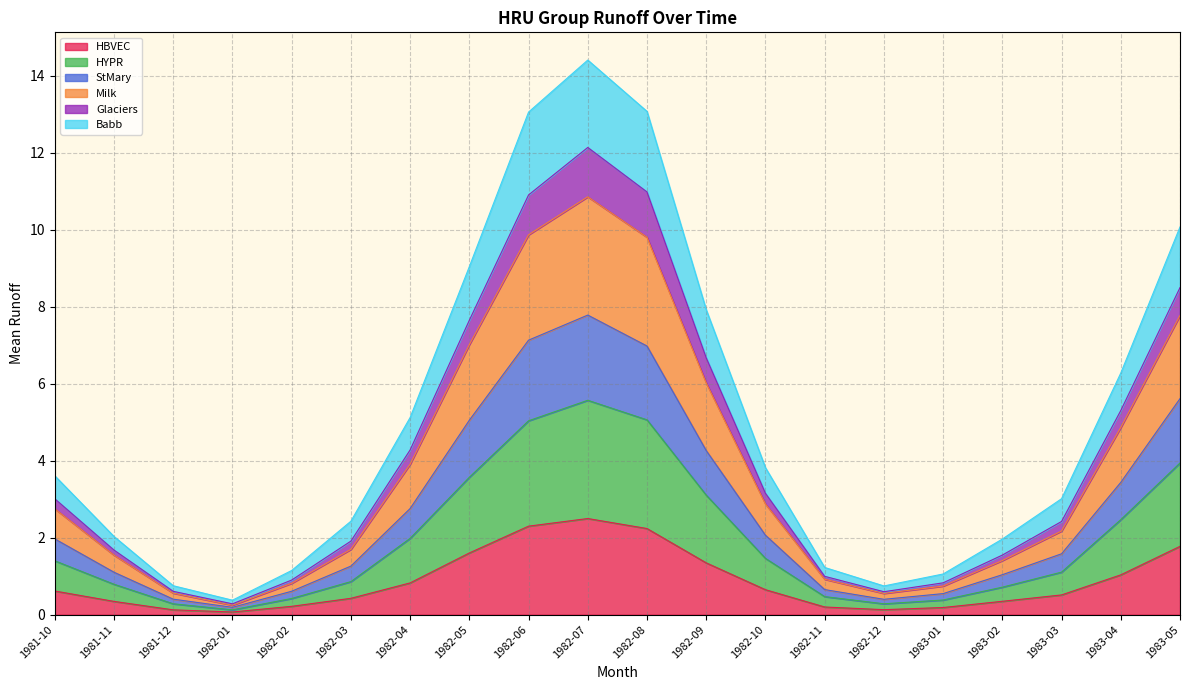

What is the average value of the HBVEC series?

0.9